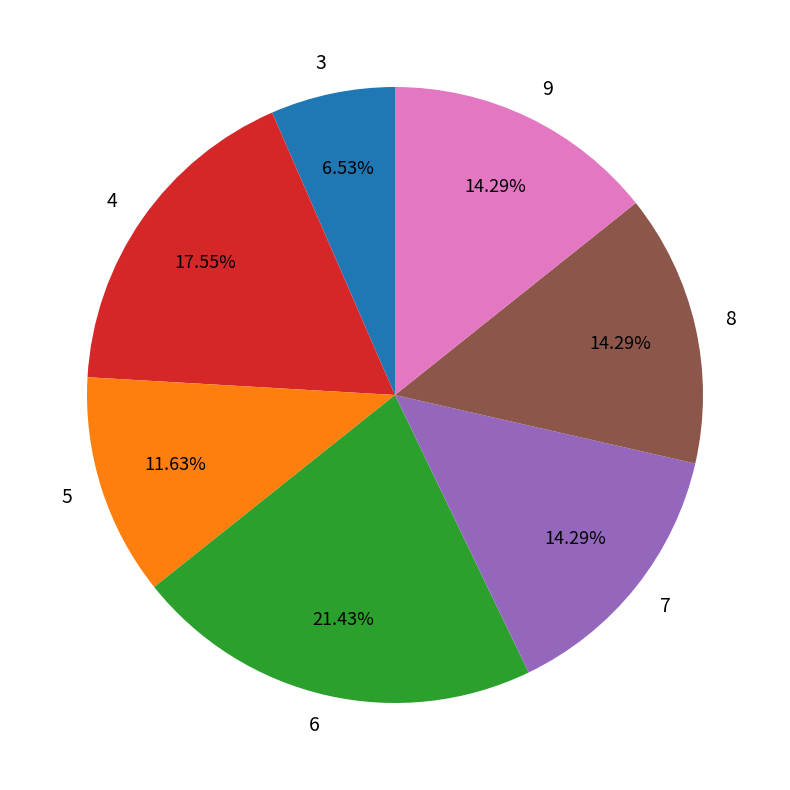

What portion of the pie excludes 9?

85.7%